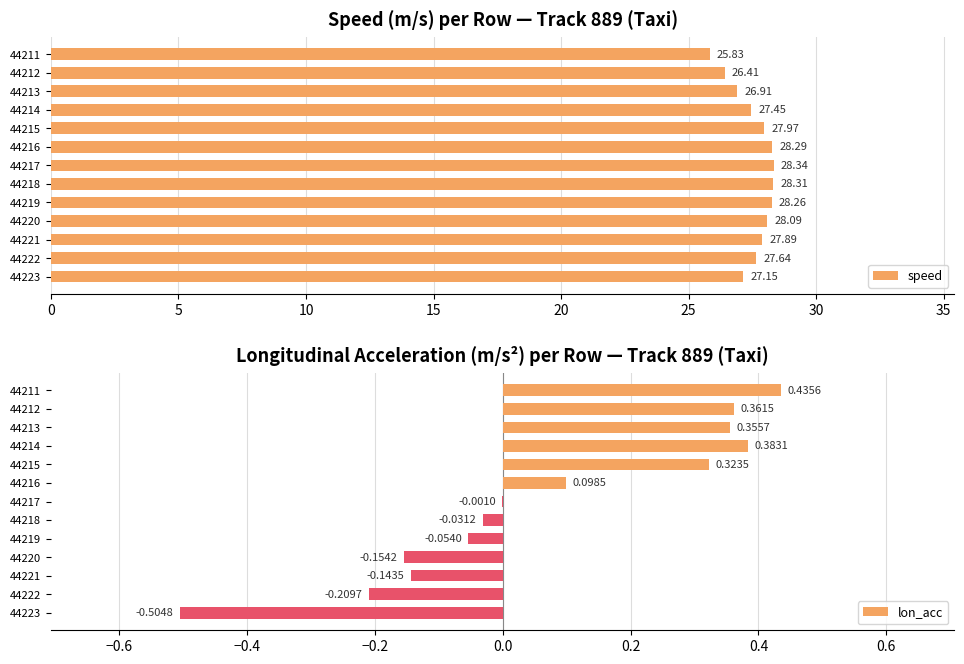

What is the lowest value of the lon_acc series?

-0.5